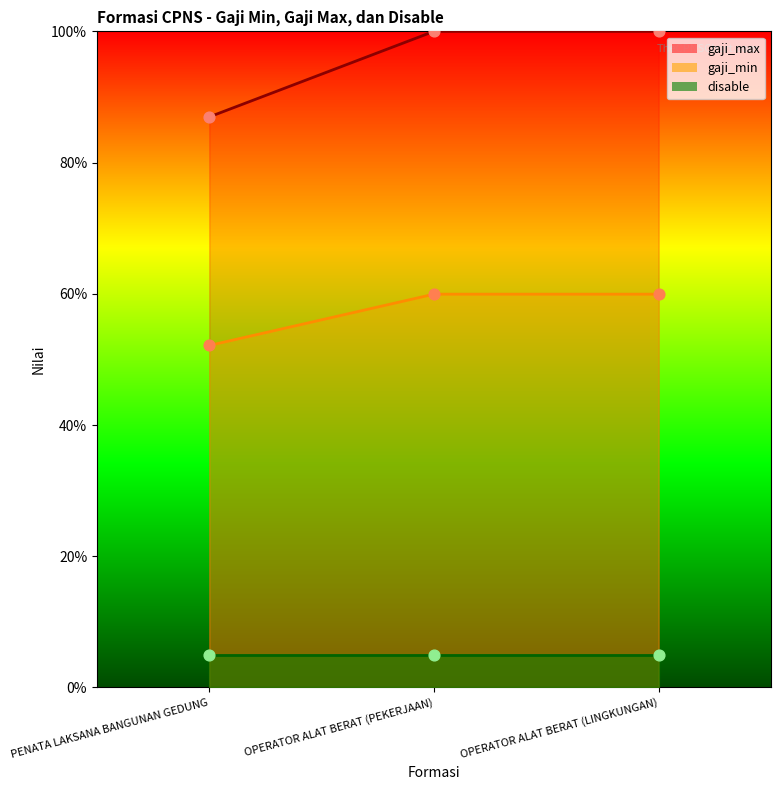

At how many categories does at least one series exceed 97?

2